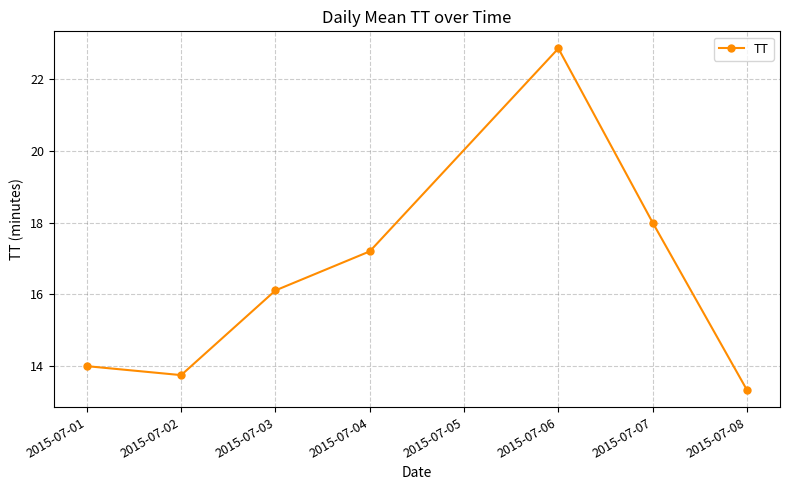

What value does the data have at 2015-07-04?

17.2